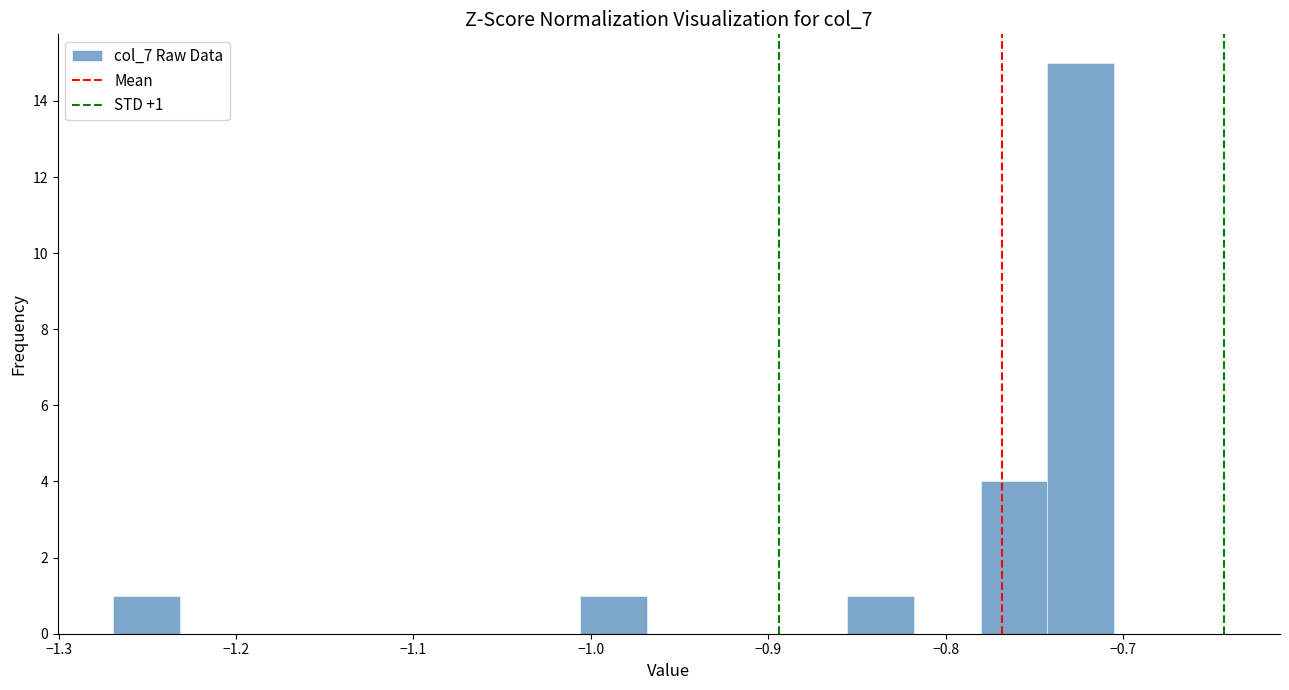

Around what value on the x-axis is the tallest bar? Give the approximate position of its centre, as read against the axis.

-0.72